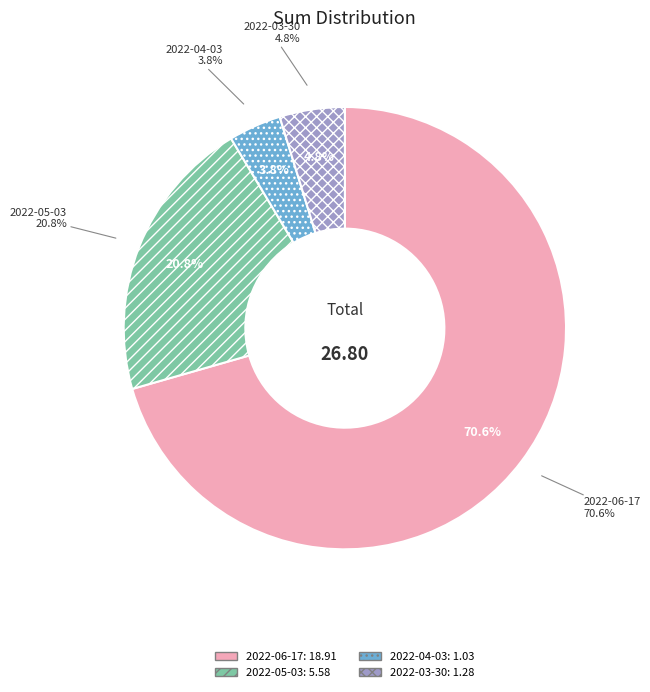

Which slice is the smallest?

2022-04-03